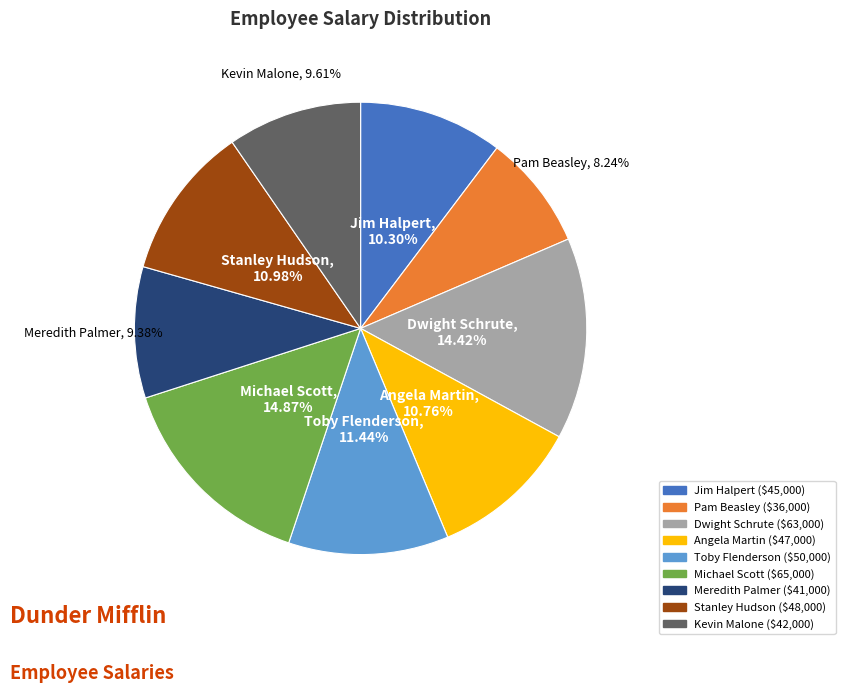

Count the number of slices in the pie.

9